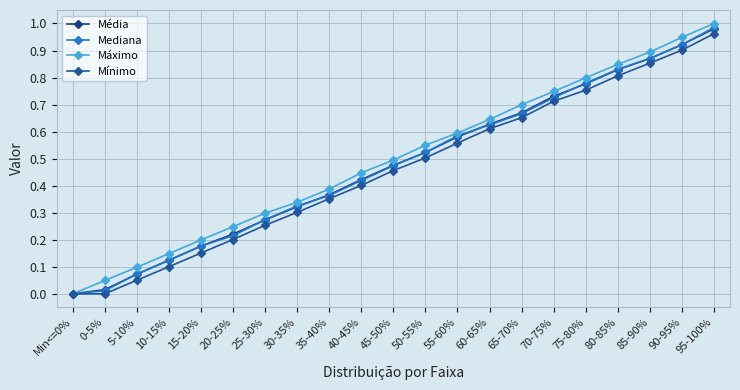

How many values in Mediana are above zero?

20